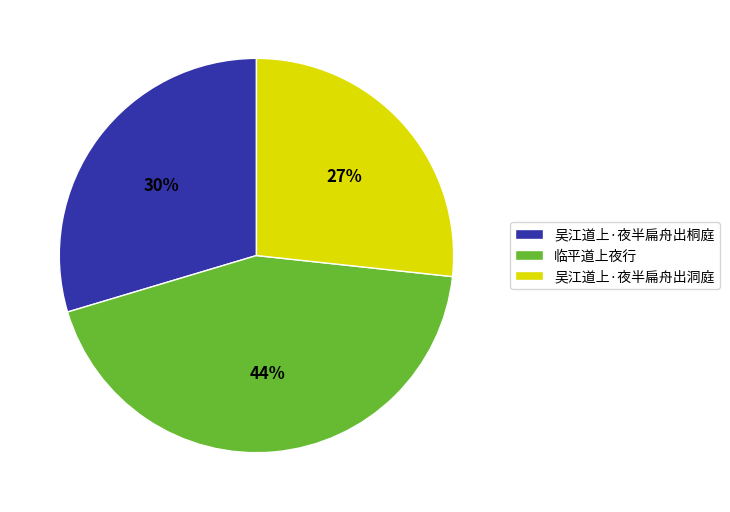

Is the sum of 临平道上夜行 and 吴江道上·夜半扁舟出洞庭 greater than half?

Yes